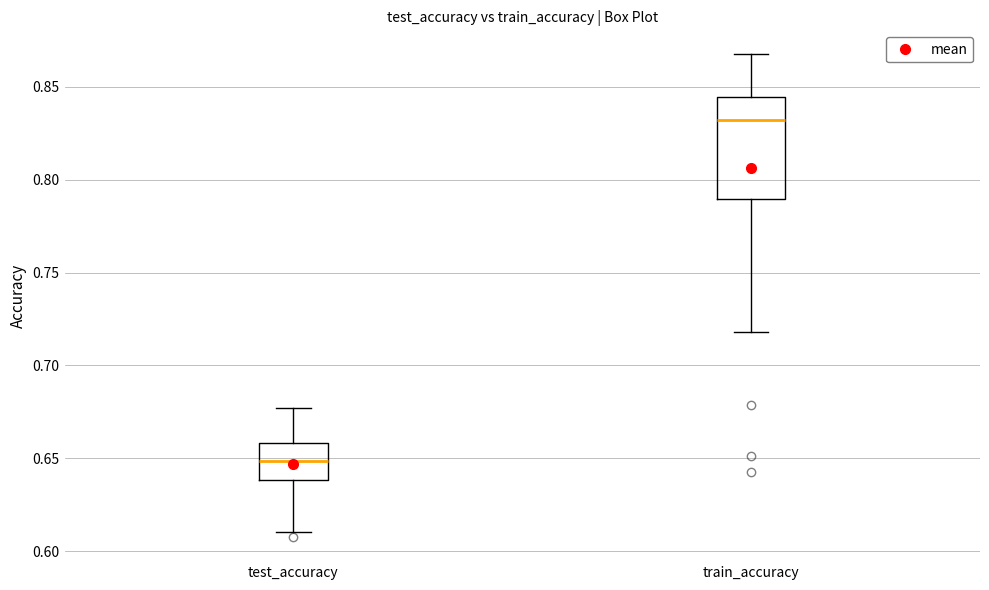

Which box is the tallest, from its lower edge to its upper edge?

train_accuracy